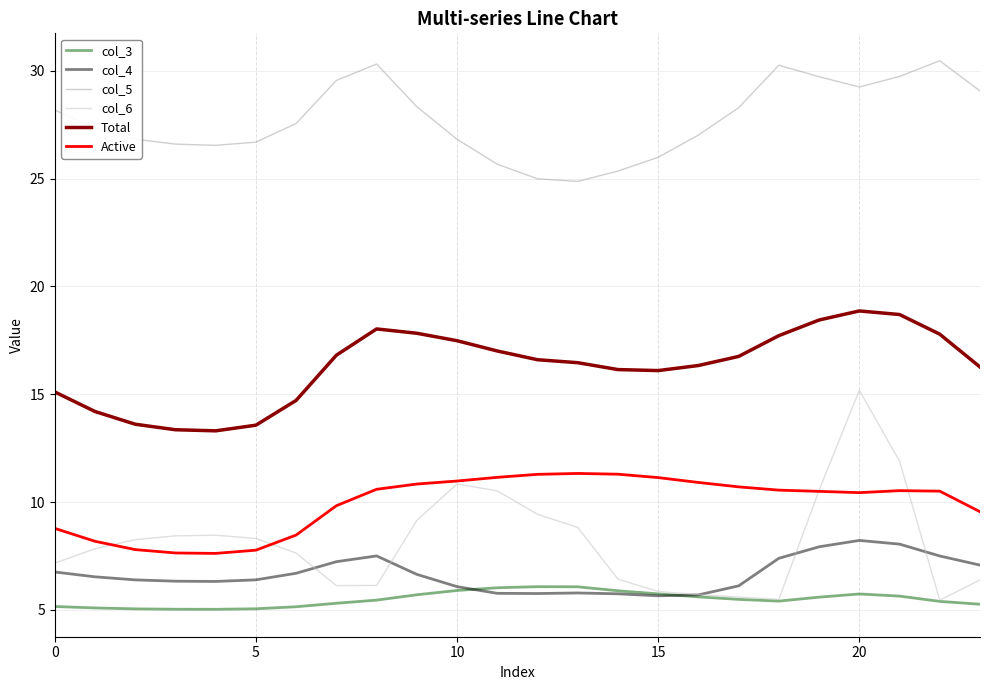

True or false: Active and col_5 cross at least once.

False